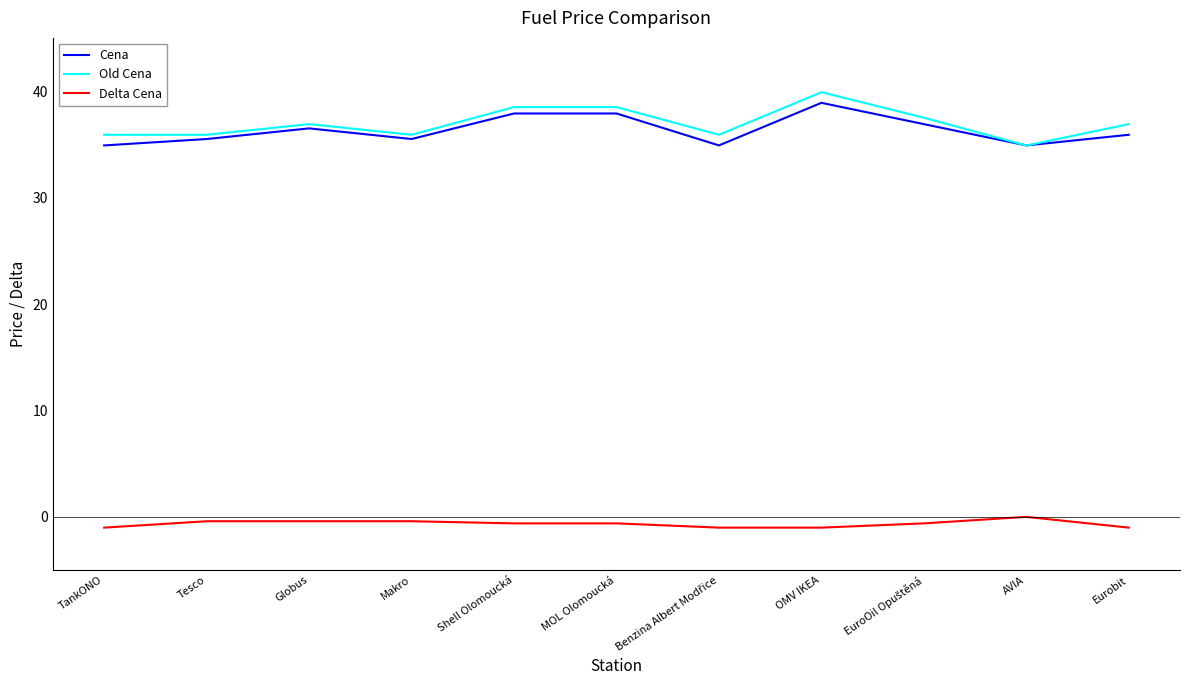

Is the value of Cena at Globus greater than the value of Old Cena at OMV IKEA?

No